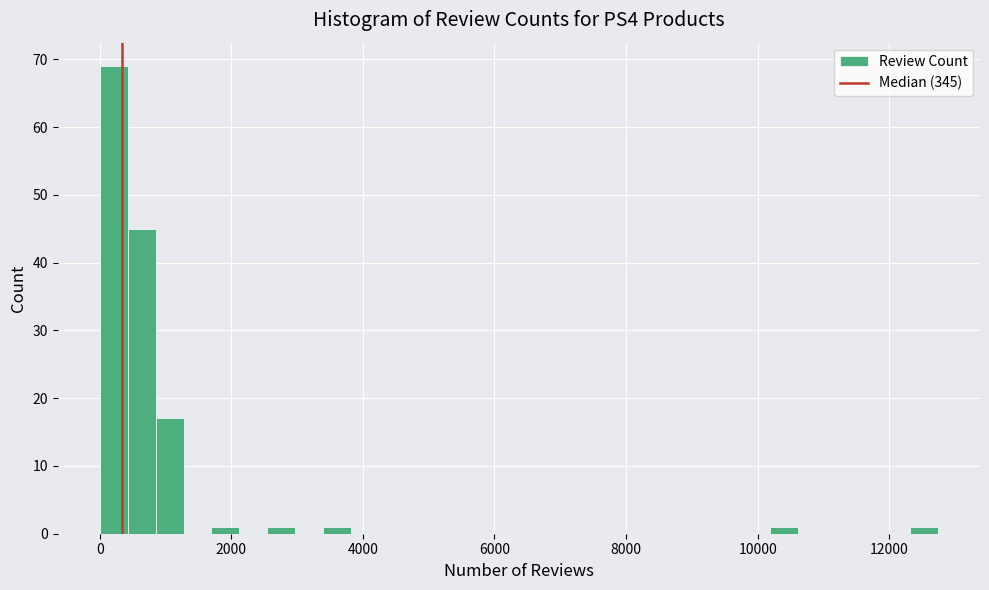

Read against the x-axis, roughly where is the centre of the tallest bar?

200